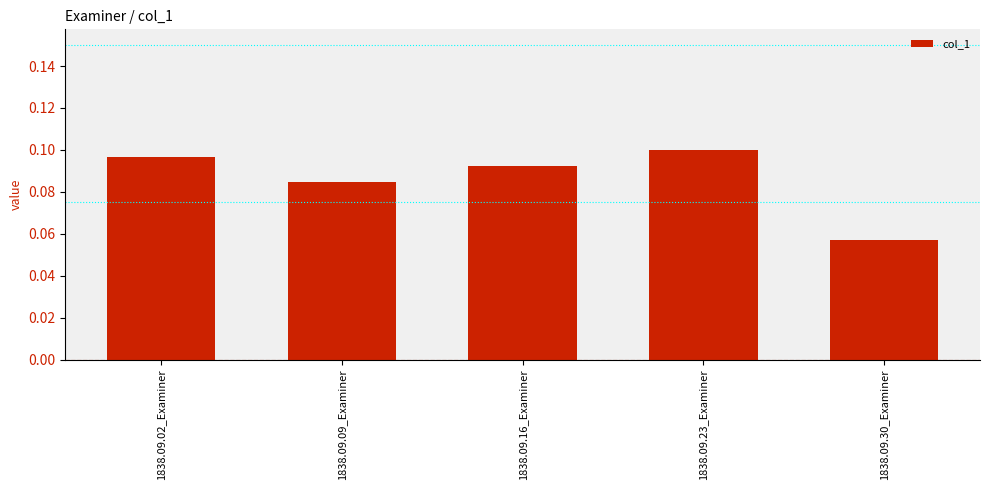

At which category does the chart reach its peak across all series?

1838.09.23_Examiner